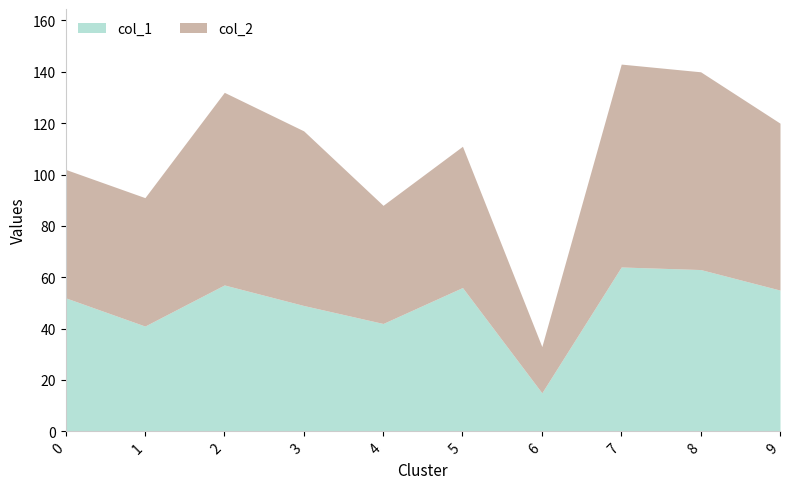

Reading left to right, extract all data points from this chart.

col_1: 52	41	57	49	42	56	15	64	63	55
col_2: 50	50	75	68	46	55	18	79	77	65